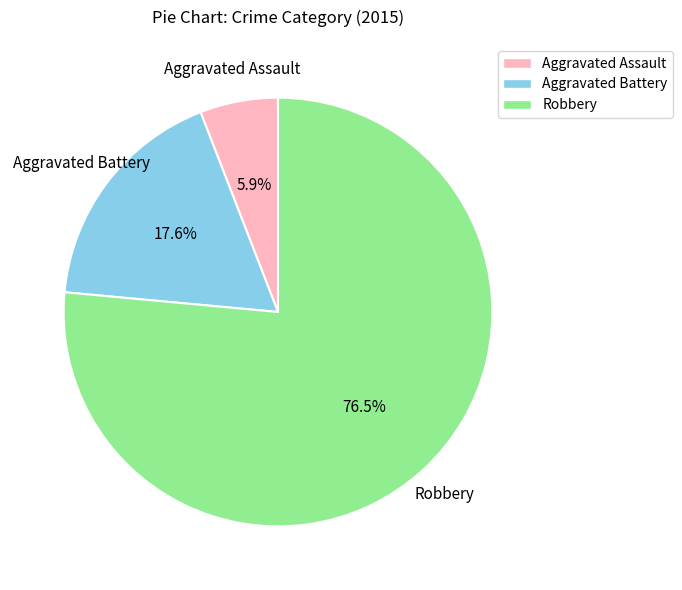

How many slices are in this pie chart?

3